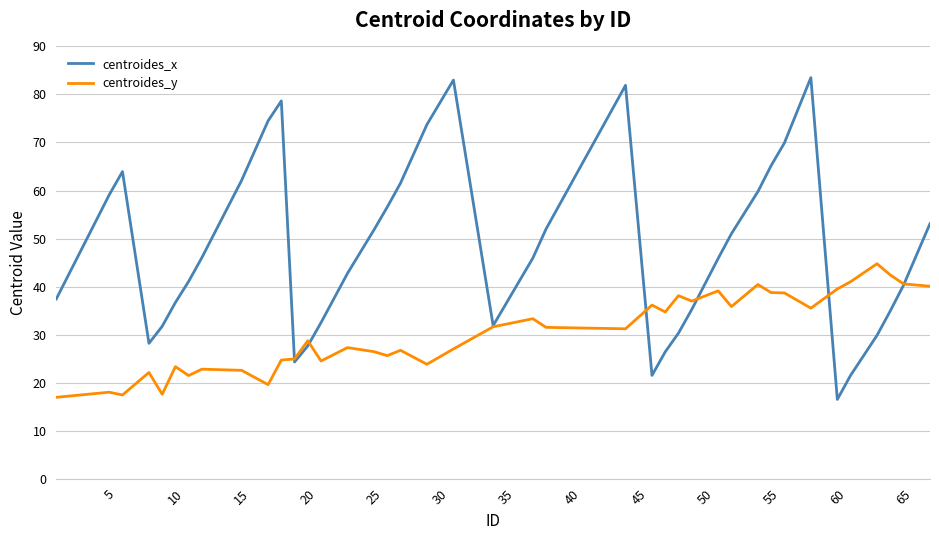

What is the highest value of the centroides_x series?

83.5